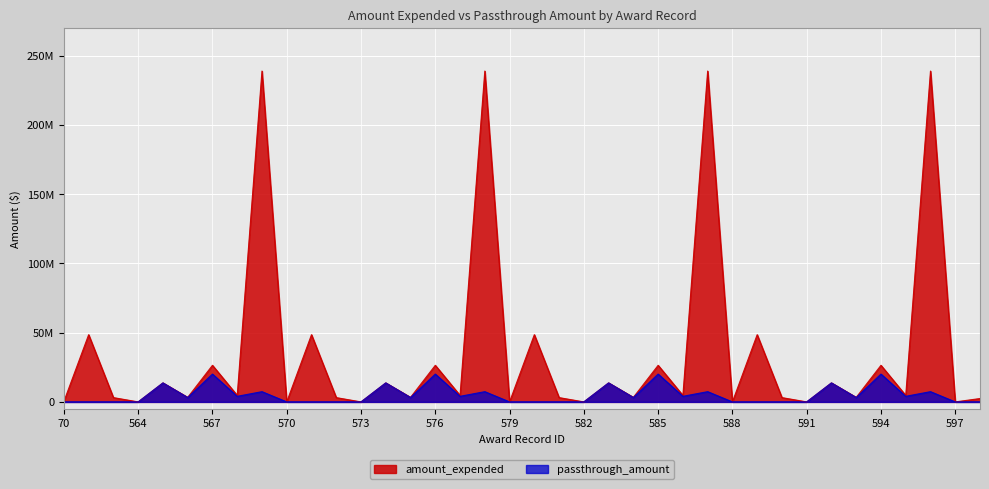

Reading left to right, what are all the values shown in this chart?

amount_expended: 70=350365	562=48516814	563=3104794	564=0	565=13711128	566=3281316	567=26415293	568=4696283	569=238793441	570=0	571=48516814	572=3104794	573=0	574=13711128	575=3281316	576=26415293	577=4696283	578=238793441	579=0	580=48516814	581=3104794	582=0	583=13711128	584=3281316	585=26415293	586=4696283	587=238793441	588=0	589=48516814	590=3104794	591=0	592=13711128	593=3281316	594=26415293	595=4696283	596=238793441	597=0	928=2439205
passthrough_amount: 70=0	562=0	563=0	564=0	565=13709928	566=3163906	567=20095913	568=4038996	569=7398791	570=0	571=0	572=0	573=0	574=13709928	575=3163906	576=20095913	577=4038996	578=7398791	579=0	580=0	581=0	582=0	583=13709928	584=3163906	585=20095913	586=4038996	587=7398791	588=0	589=0	590=0	591=0	592=13709928	593=3163906	594=20095913	595=4038996	596=7398791	597=0	928=0